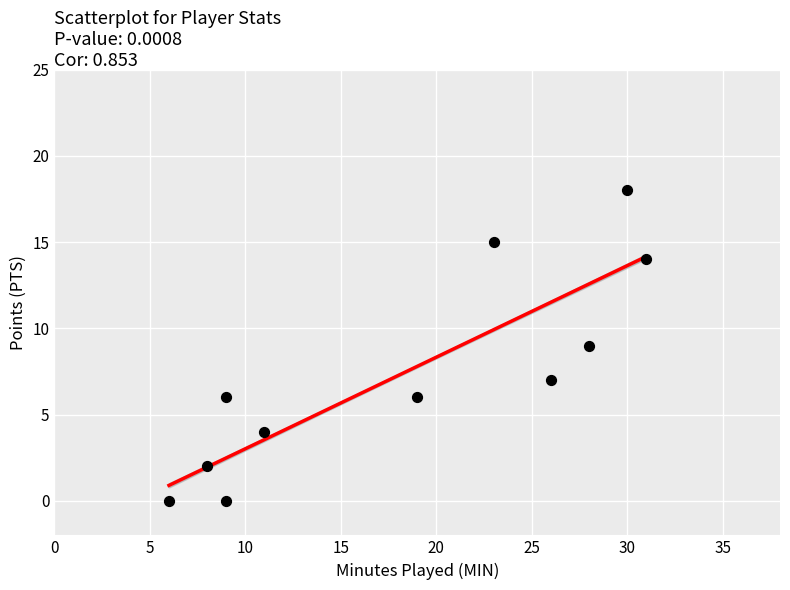

What is the range of X values (max minus min)?

25